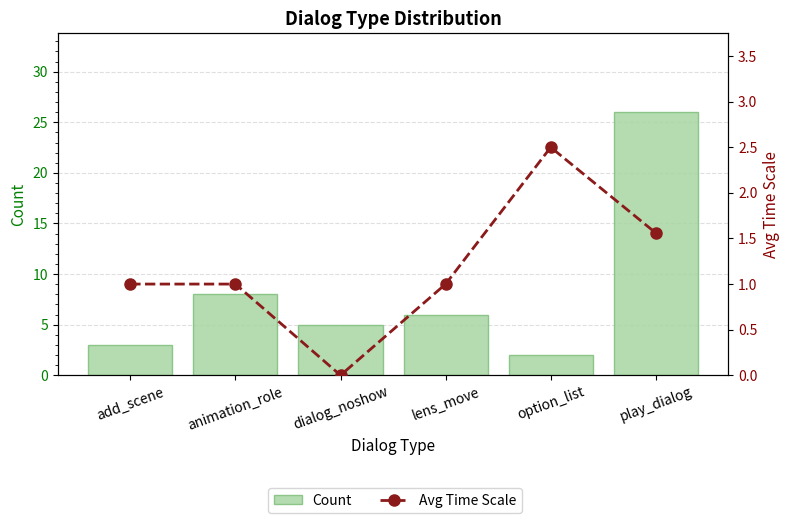

What is the label of the 1st bar from the left?

add_scene